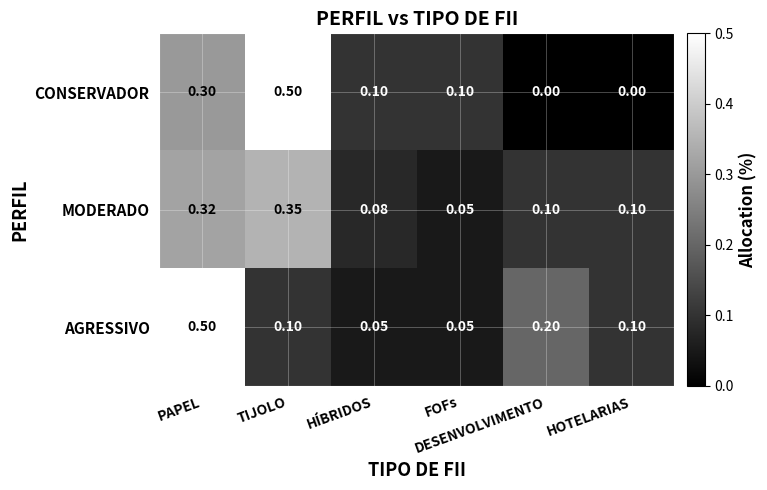

What is the maximum value shown in the chart?

0.5